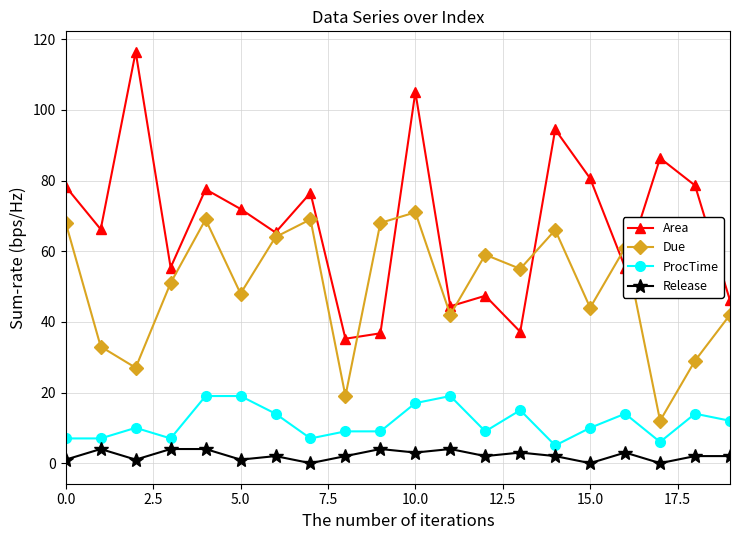

What is the value of the Due point at the 9th from the left?

19.0